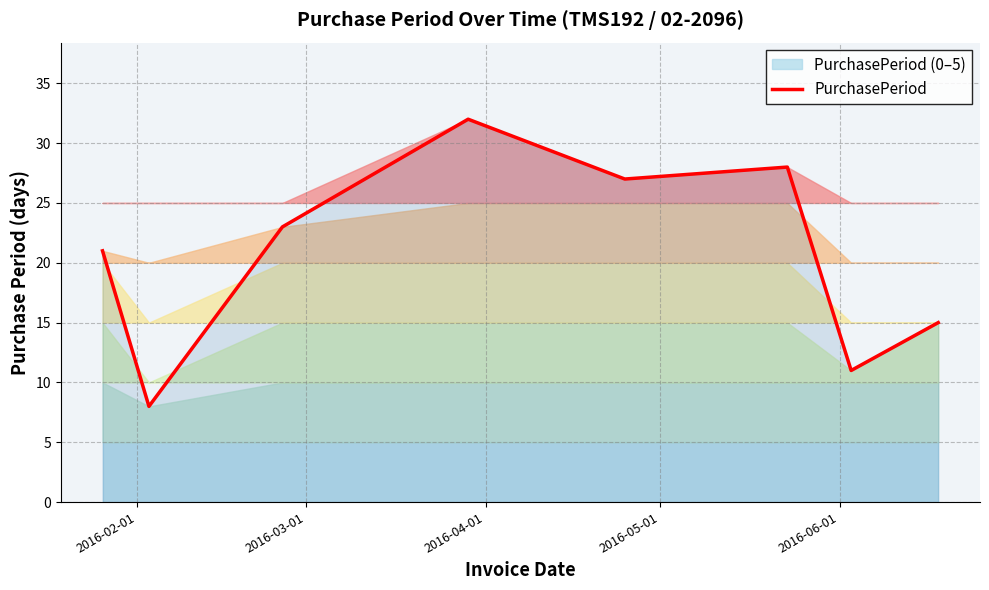

Reading left to right, transcribe all the data shown in this chart.

21	8	23	32	27	28	11	15